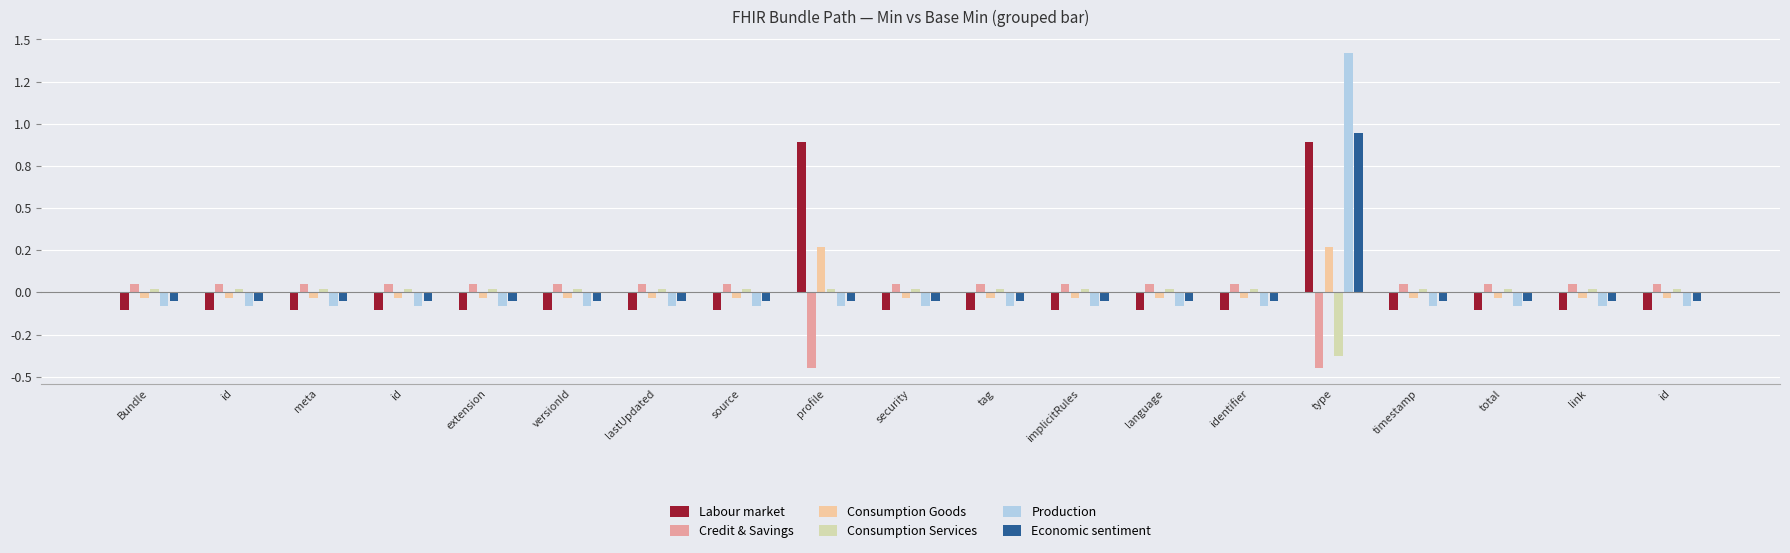

Which series changed the most between id and identifier?

Labour market